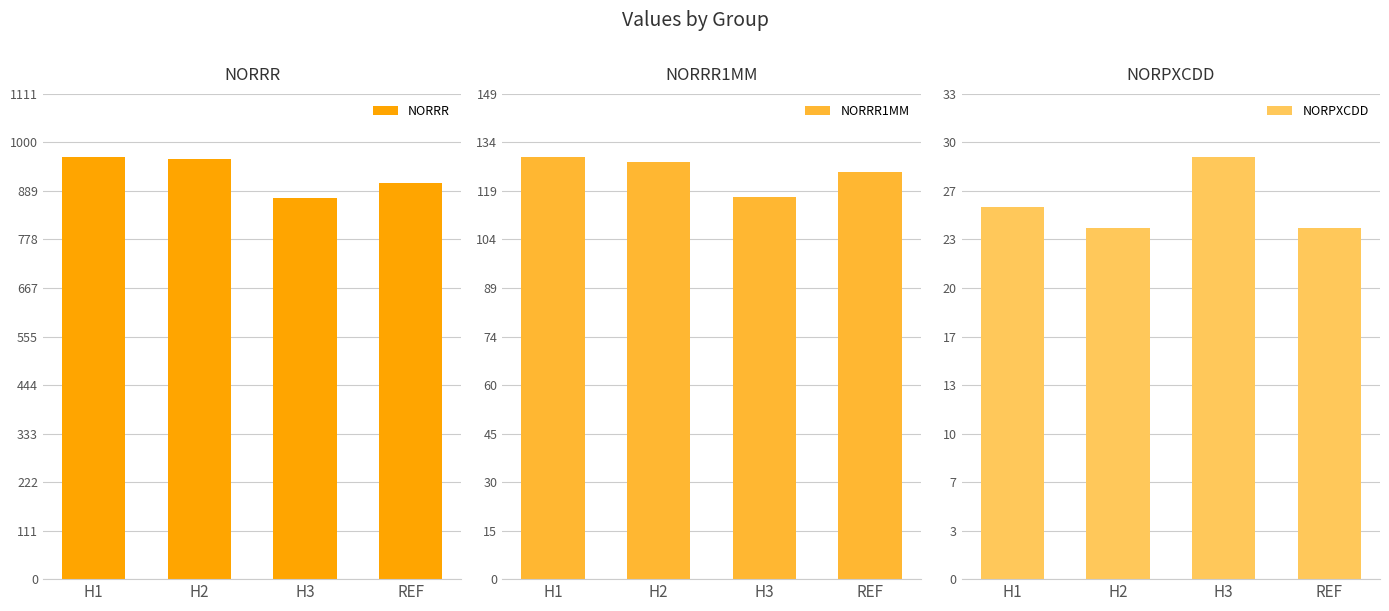

Reading left to right, extract all data points from this chart.

NORRR: 966.0	961.0	871.6	906.2
NORRR1MM: 129.4	128.0	117.3	125.0
NORPXCDD: 25.7	24.2	29.1	24.3